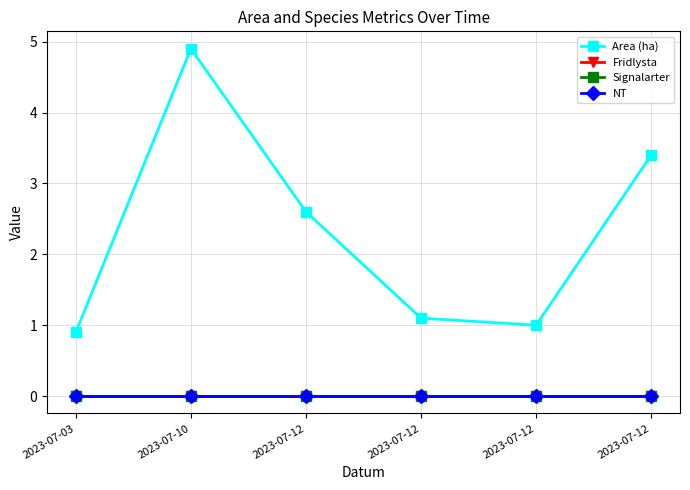

At how many categories does at least one series exceed 2?

3